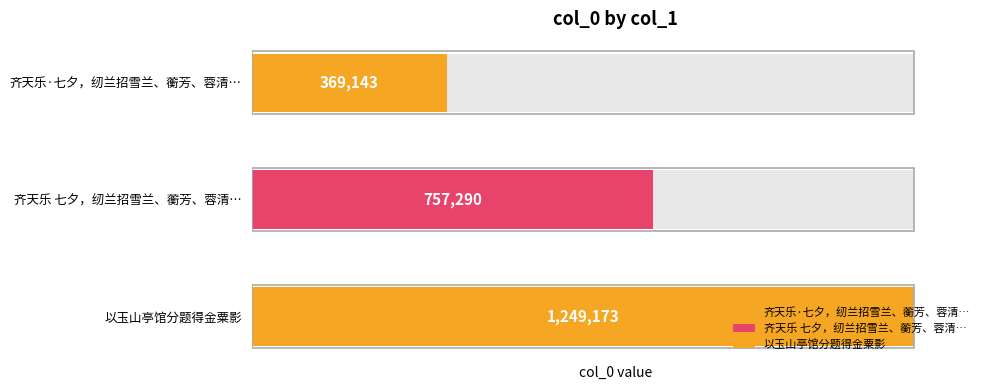

Rank the categories by value from lowest to highest.

齐天乐·七夕，纫兰招雪兰、蘅芳、蓉清、蕙如集生香馆，分题得曝衣楼, 齐天乐 七夕，纫兰招雪兰、蘅芳、蓉清、蕙如集生香馆，分题得曝衣楼, 以玉山亭馆分题得金粟影